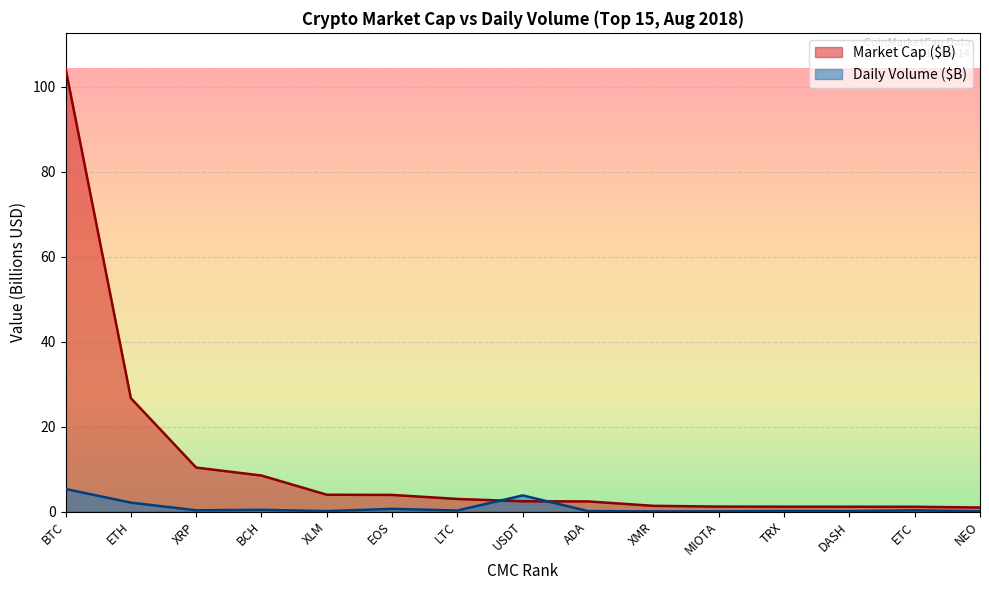

What is the average value of the Market Cap ($B) series?

11.5